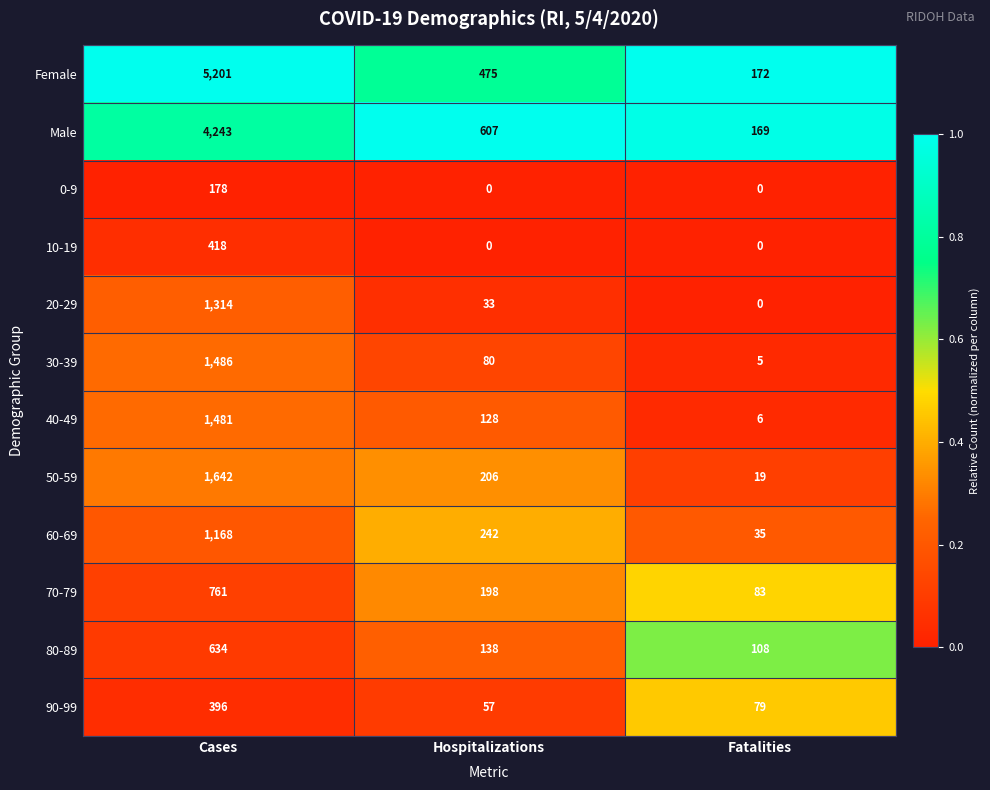

Which series has the largest range (max minus min)?

Female